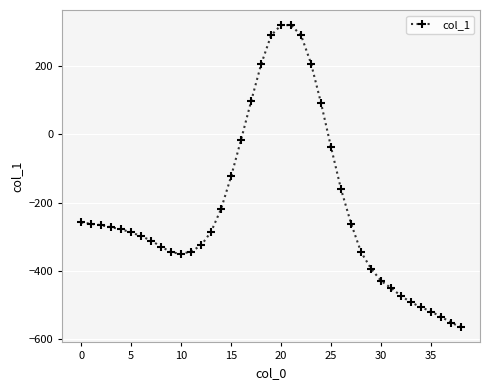

What is the value of the 32nd point from the left?

-450